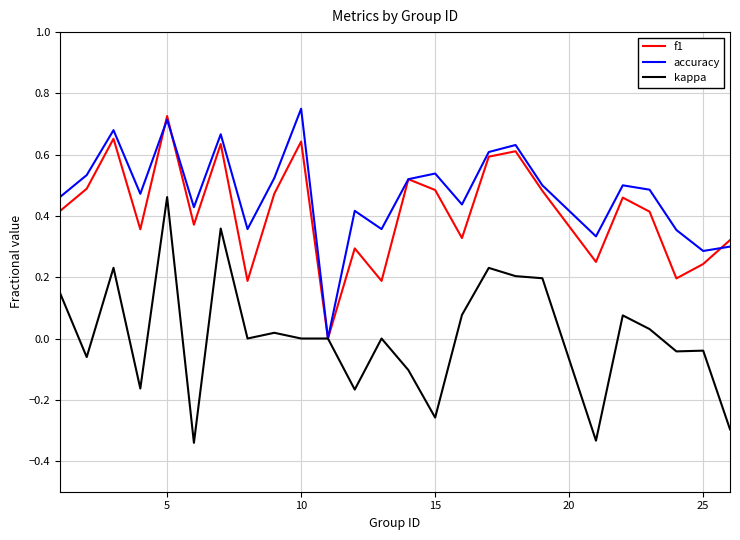

Does the chart display data point markers on the line(s)?

No